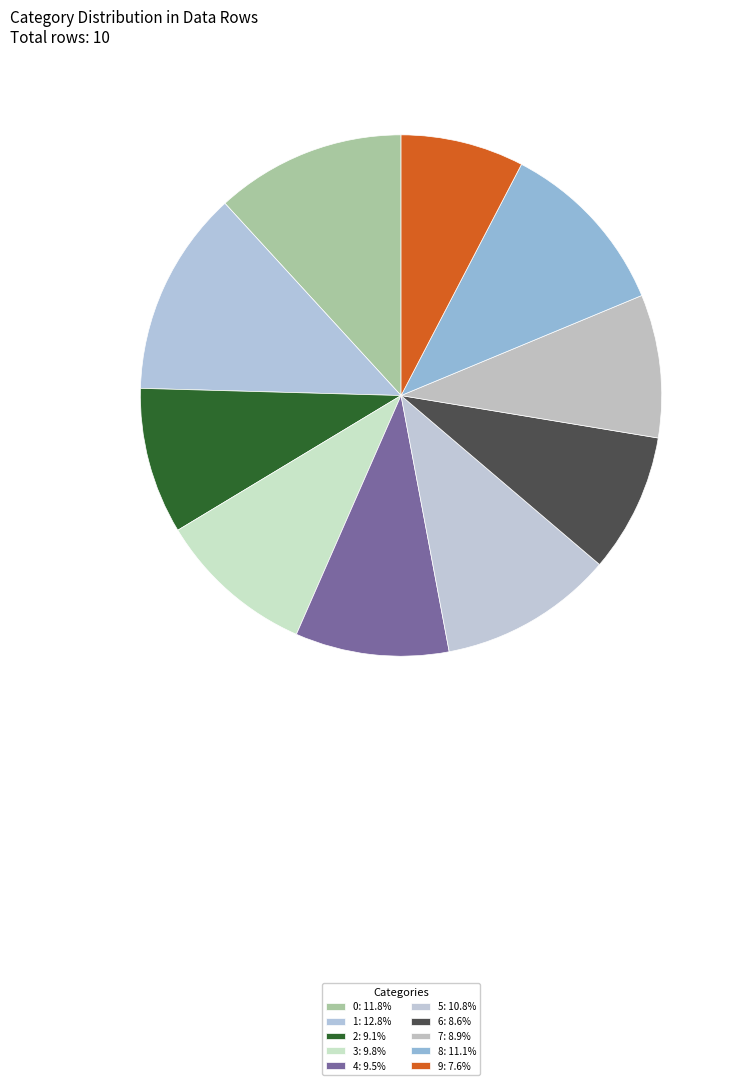

Count the number of slices in the pie.

10